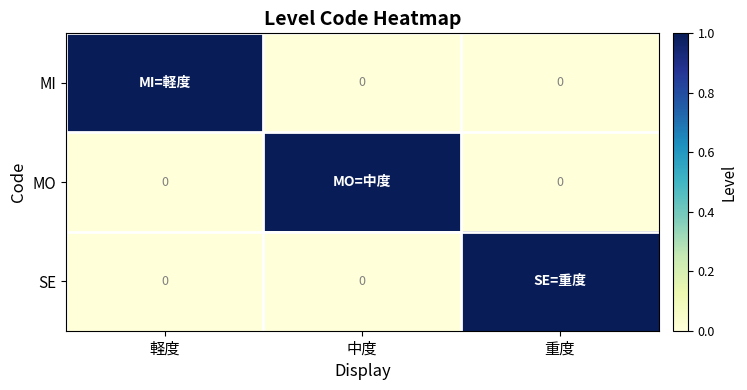

What is the sum of all MI values?

1